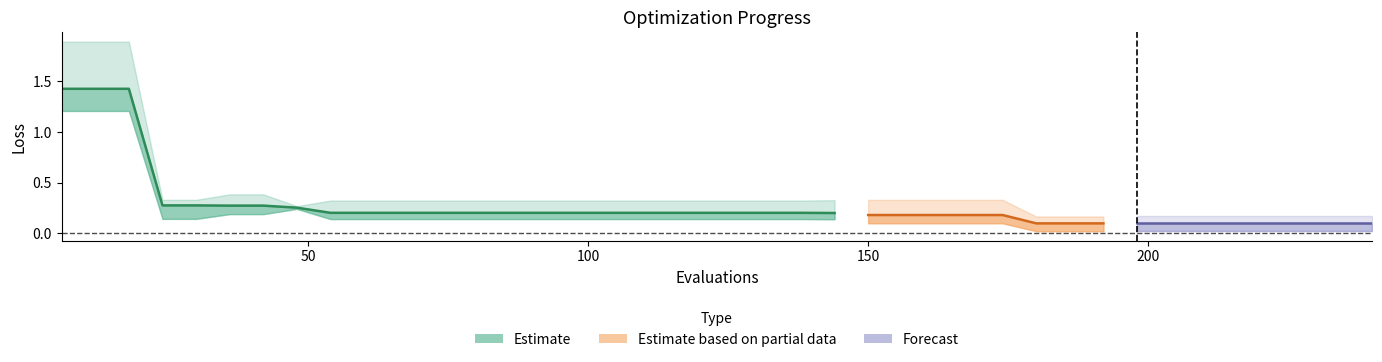

What is the sum of all worst values?

16.0